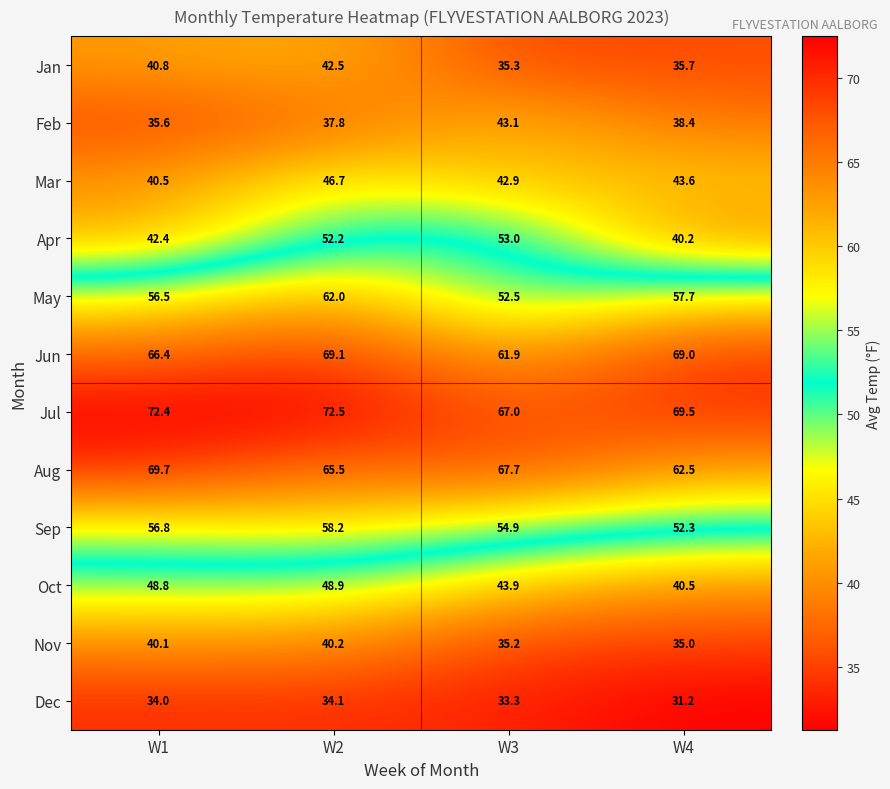

Rank the series at W4 from highest to lowest value.

Jul, Jun, Aug, May, Sep, Mar, Oct, Apr, Feb, Jan, Nov, Dec